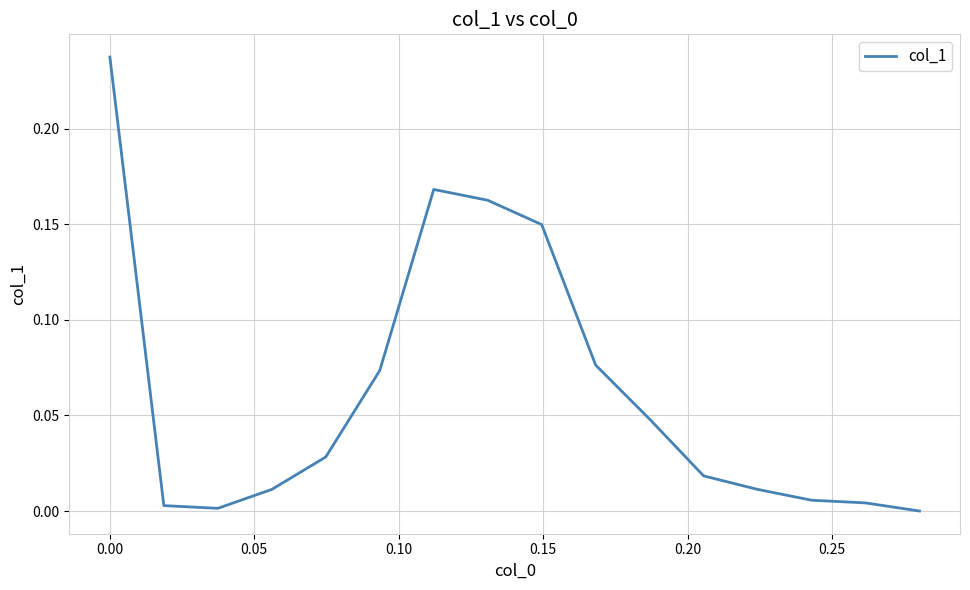

What is the difference between the maximum and minimum values?

0.2